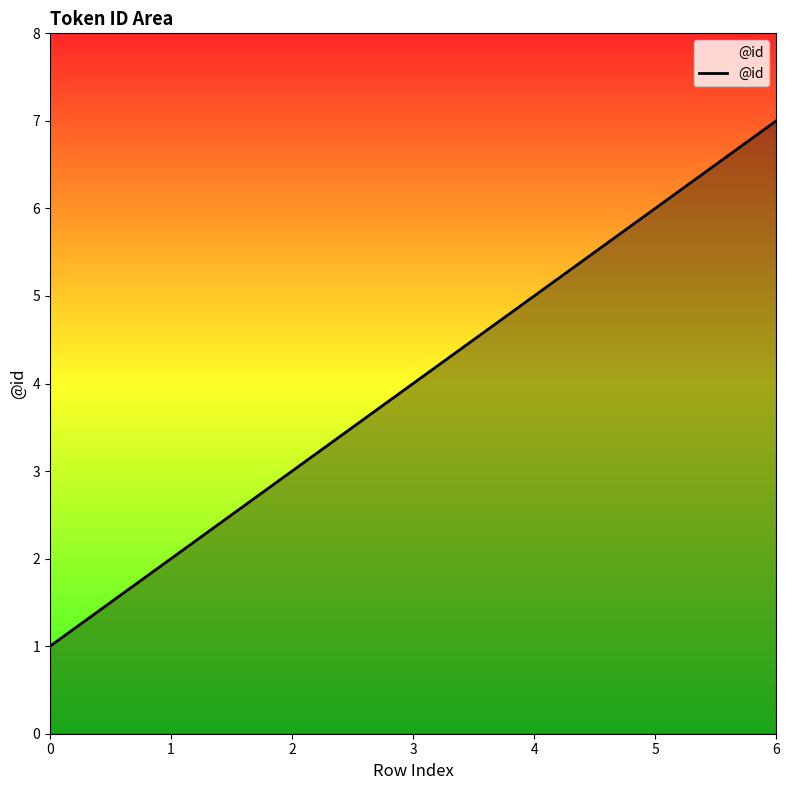

True or false: the data shows 12 at 6.

False